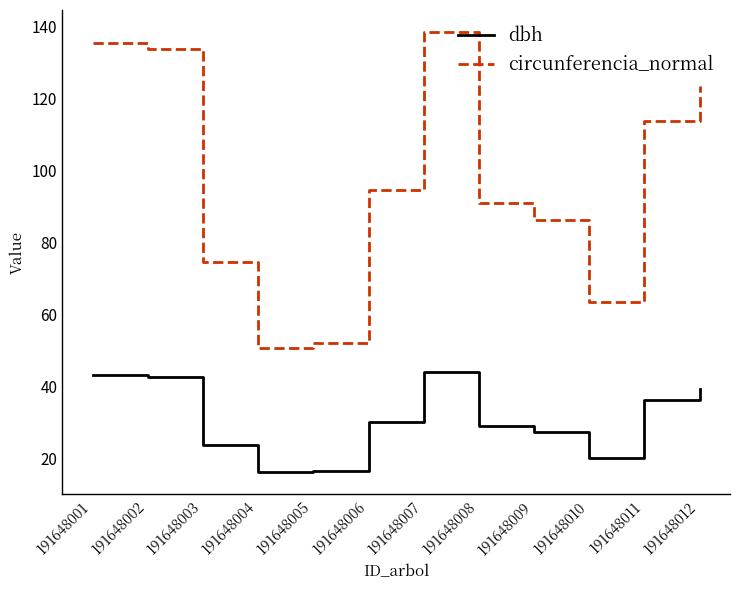

What is the greatest value displayed?

138.5